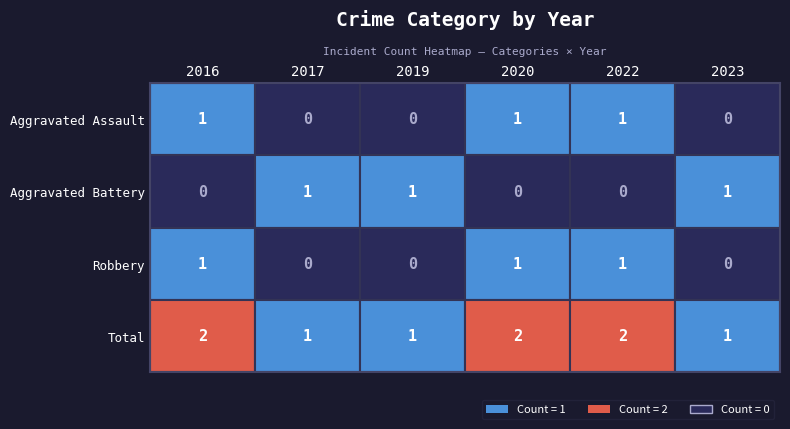

How many values in Robbery are above zero?

3